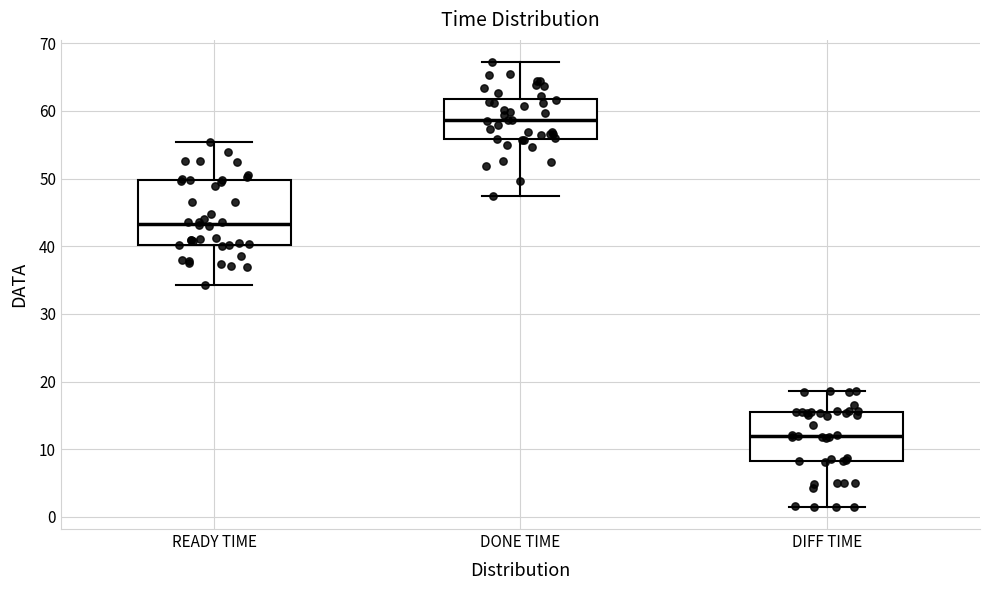

Where does the upper whisker of the box for DIFF TIME end on the y-axis? The values are not printed on the chart, so give them approximately, as read against the axis.

19